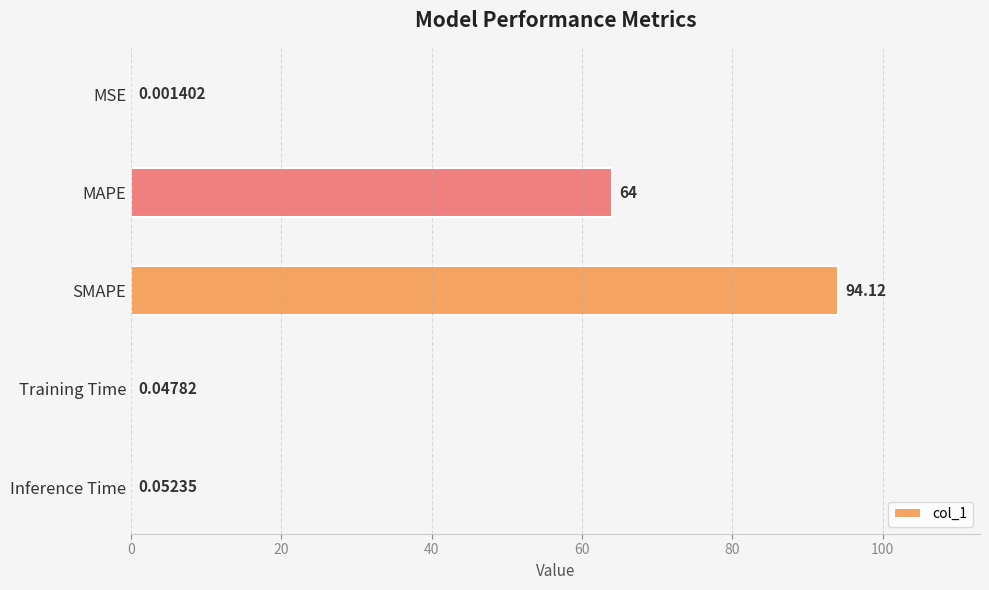

What is the ratio of the value at MAPE to the value at SMAPE?

0.7